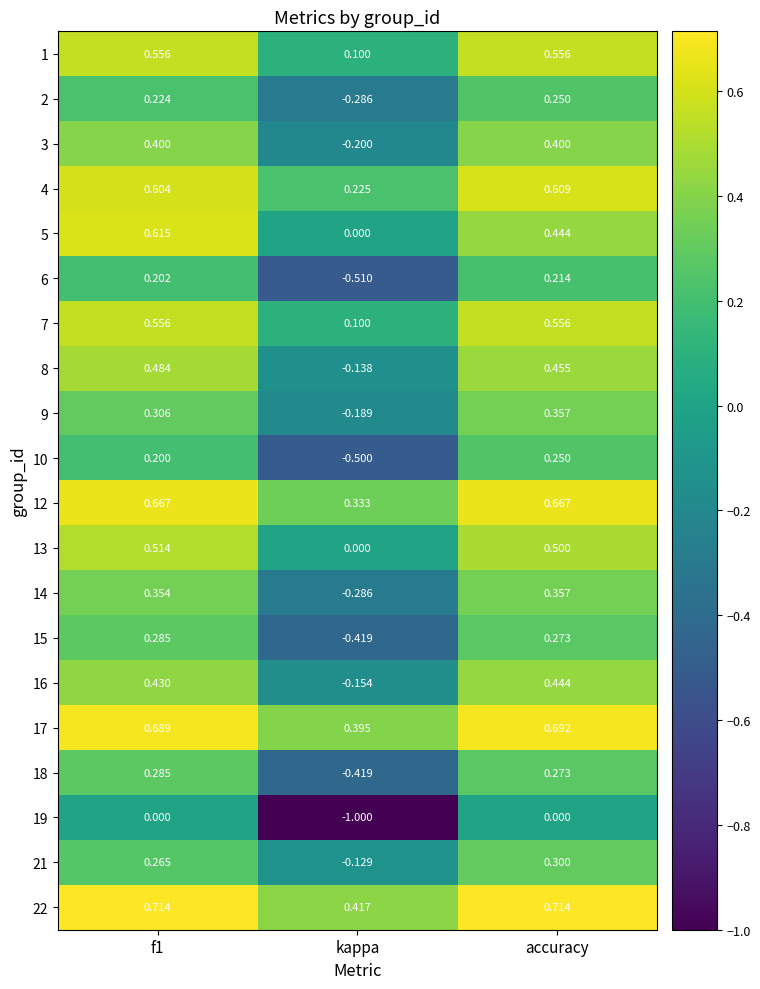

At which label is 4 closest to 0?

kappa